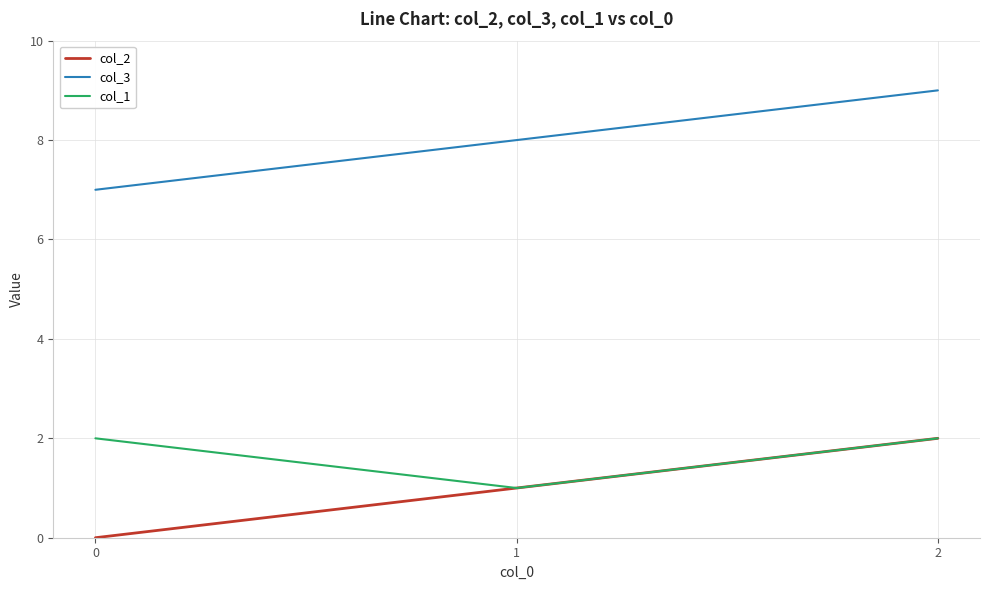

Where is col_3 nearest to the value 8?

1